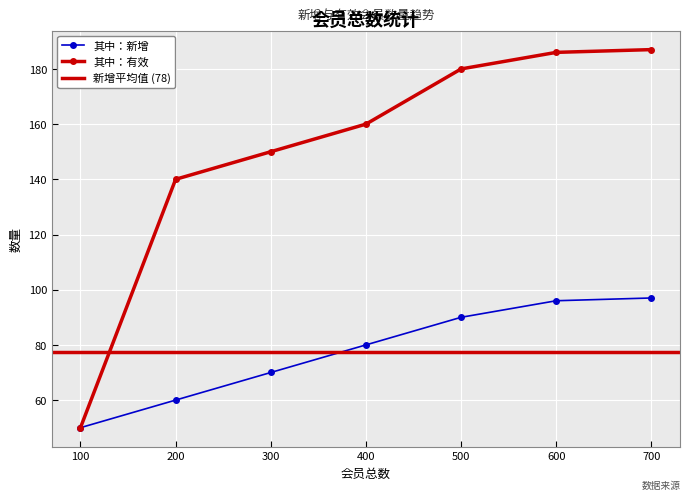

Reading right to left, transcribe all the data shown in this chart.

其中：新增: 97	96	90	80	70	60	50
其中：有效: 187	186	180	160	150	140	50